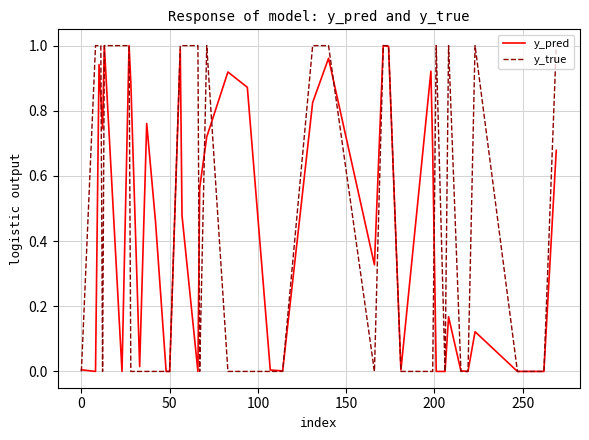

Which series has the largest range (max minus min)?

y_true